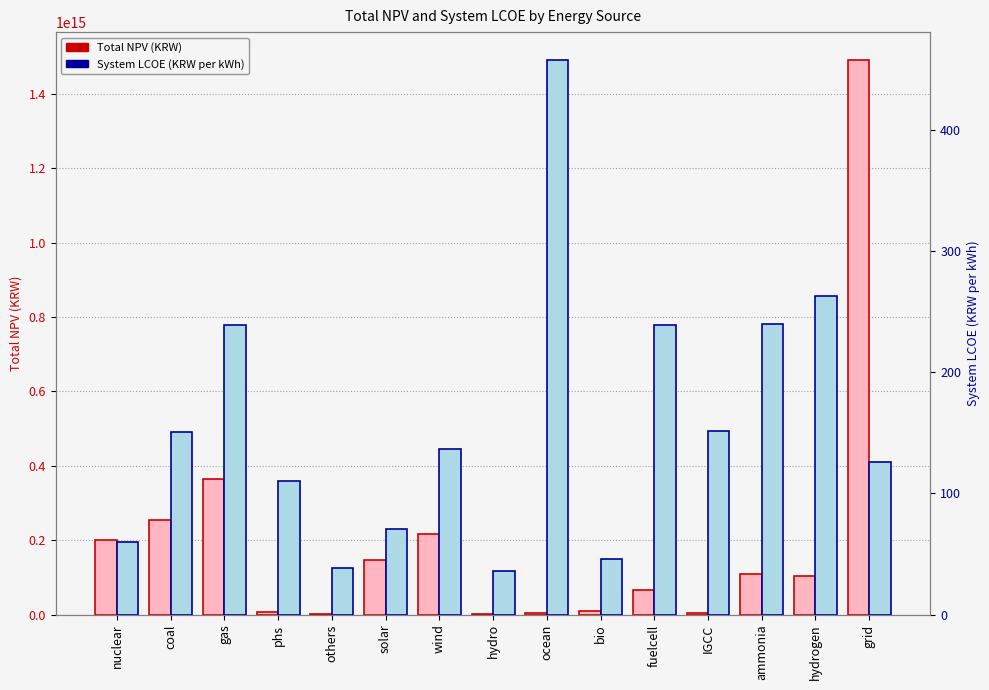

At which label does System LCOE (KRW per kWh) first exceed 137?

coal